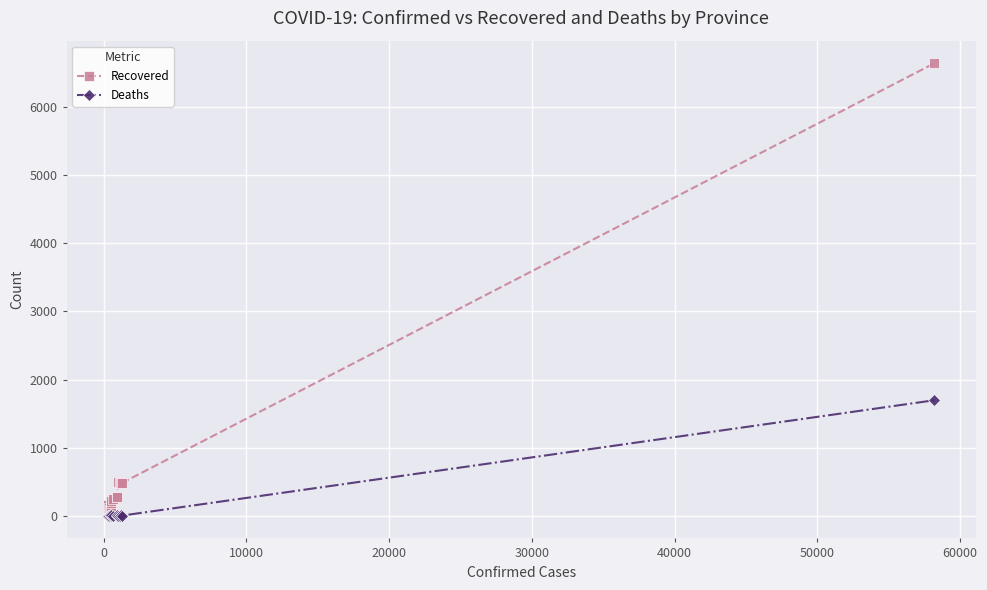

What is the value of the Recovered point at the 1st from the left?

111